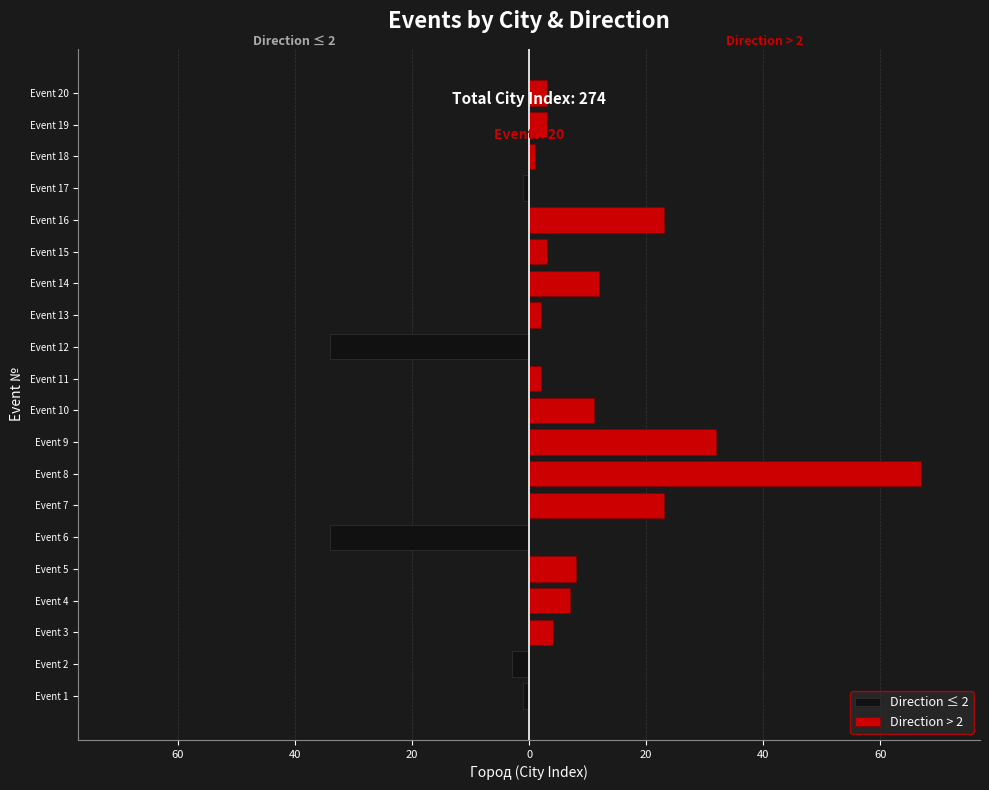

What is the minimum value for Direction ≤ 2?

-34